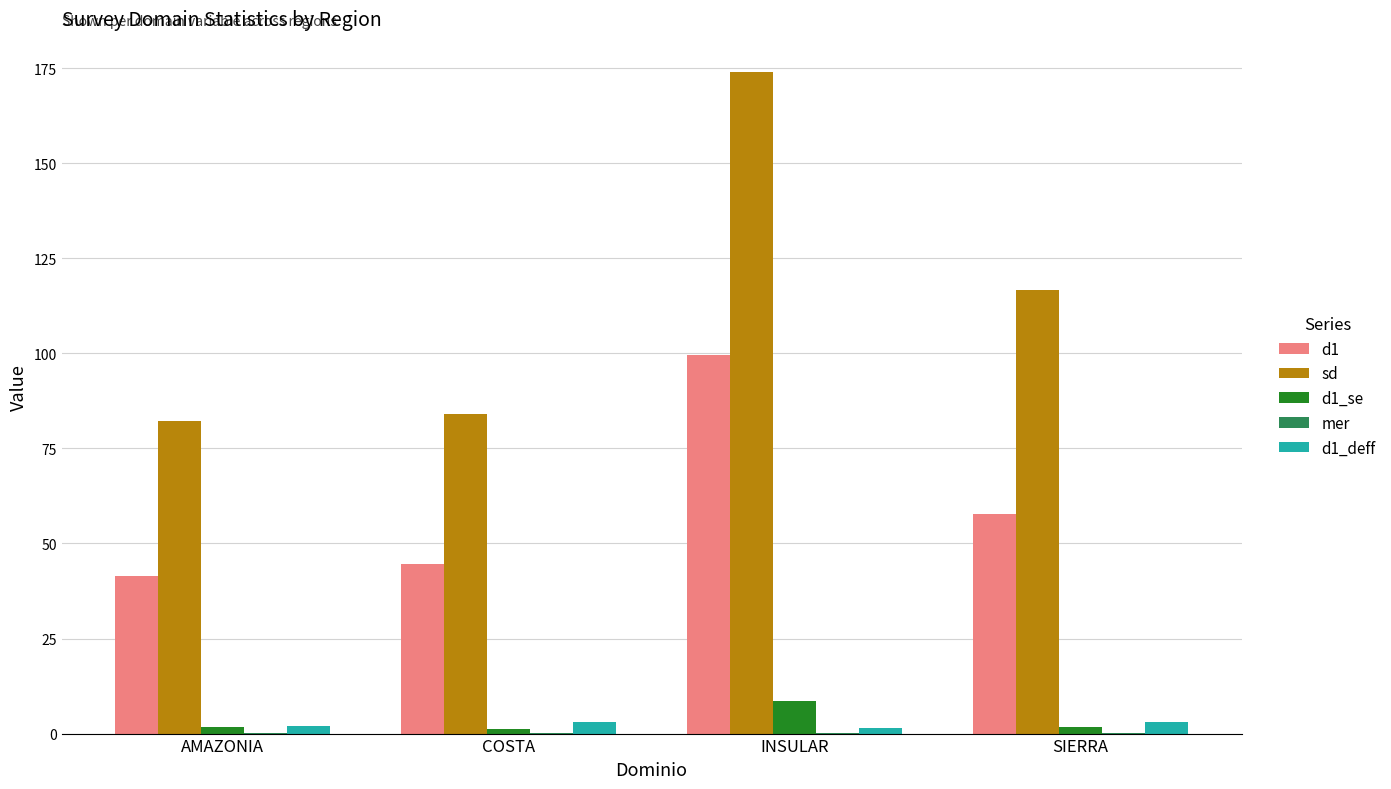

What is the total value across all series at INSULAR?

283.8